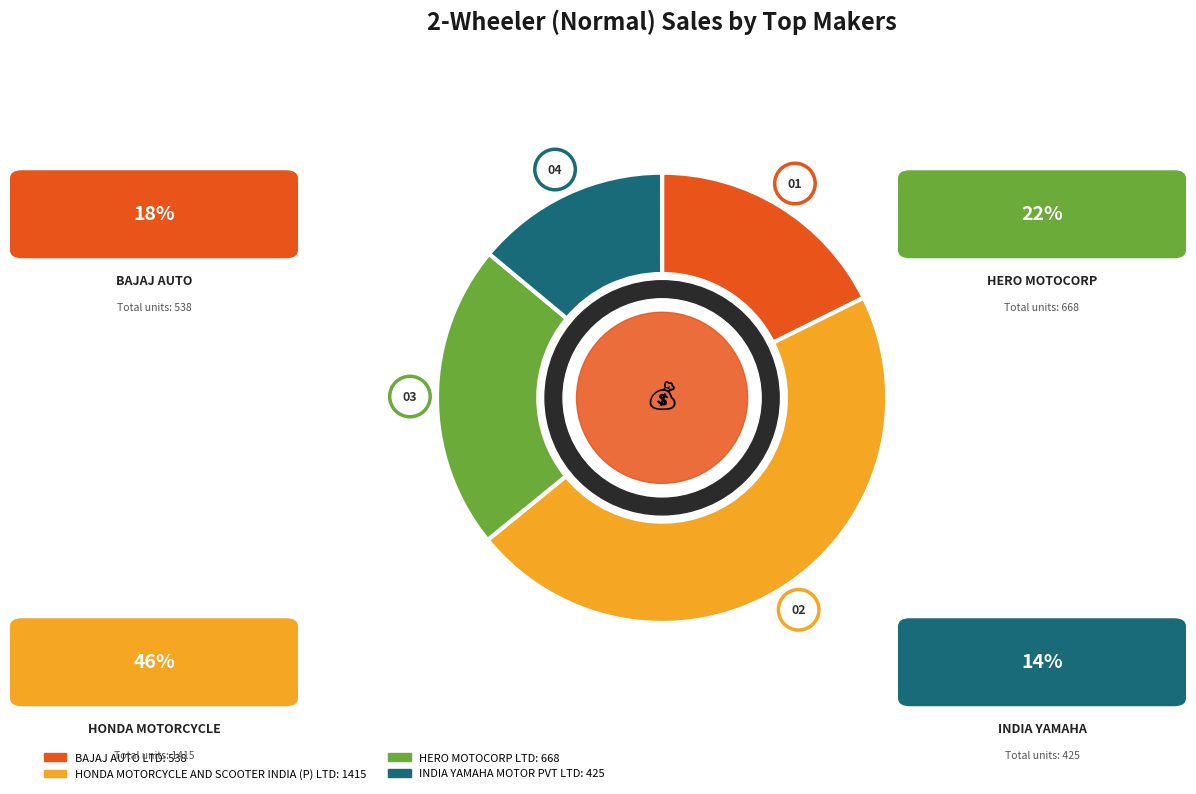

Rank the categories by value from highest to lowest.

HONDA MOTORCYCLE AND SCOOTER INDIA (P) LTD, HERO MOTOCORP LTD, BAJAJ AUTO LTD, INDIA YAMAHA MOTOR PVT LTD